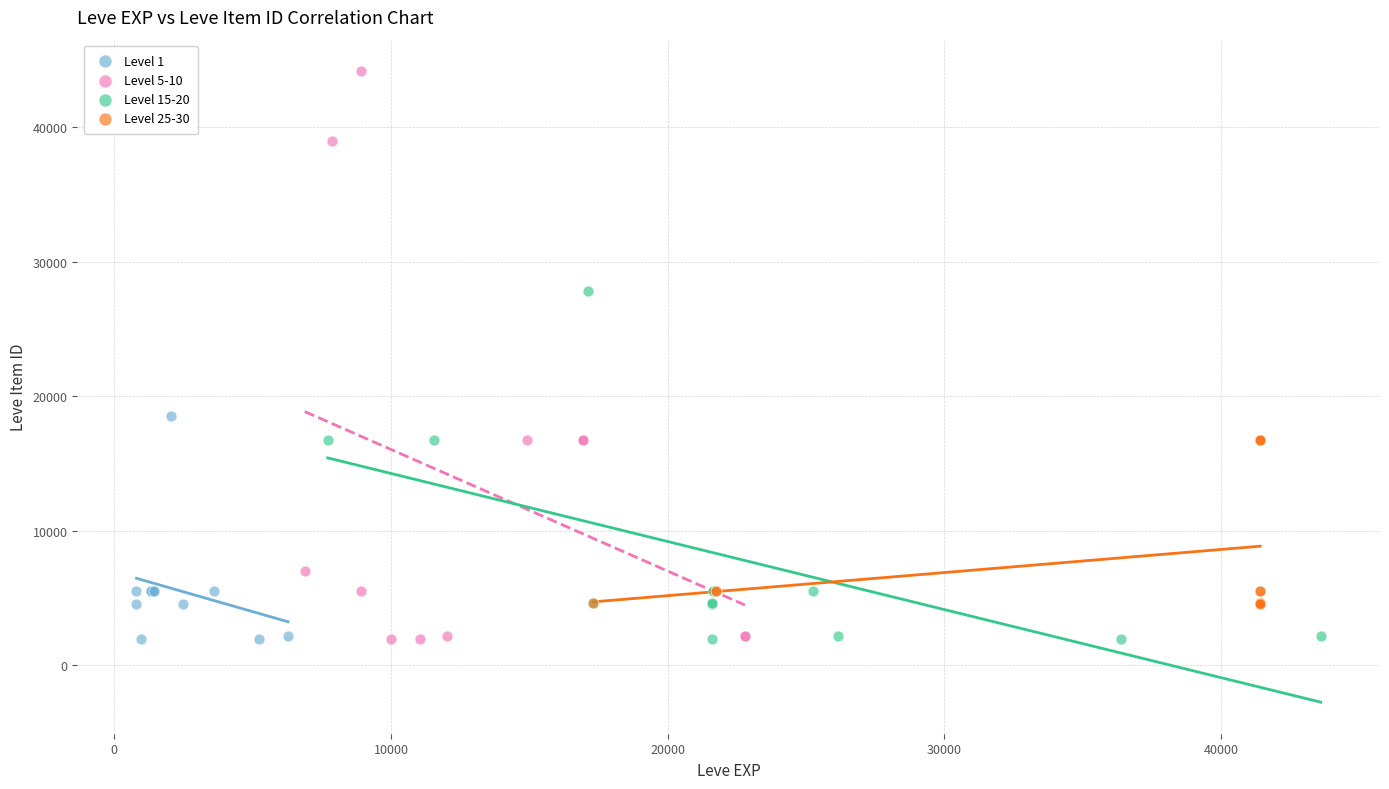

Which series has the largest Y range (max minus min)?

Level 5-10